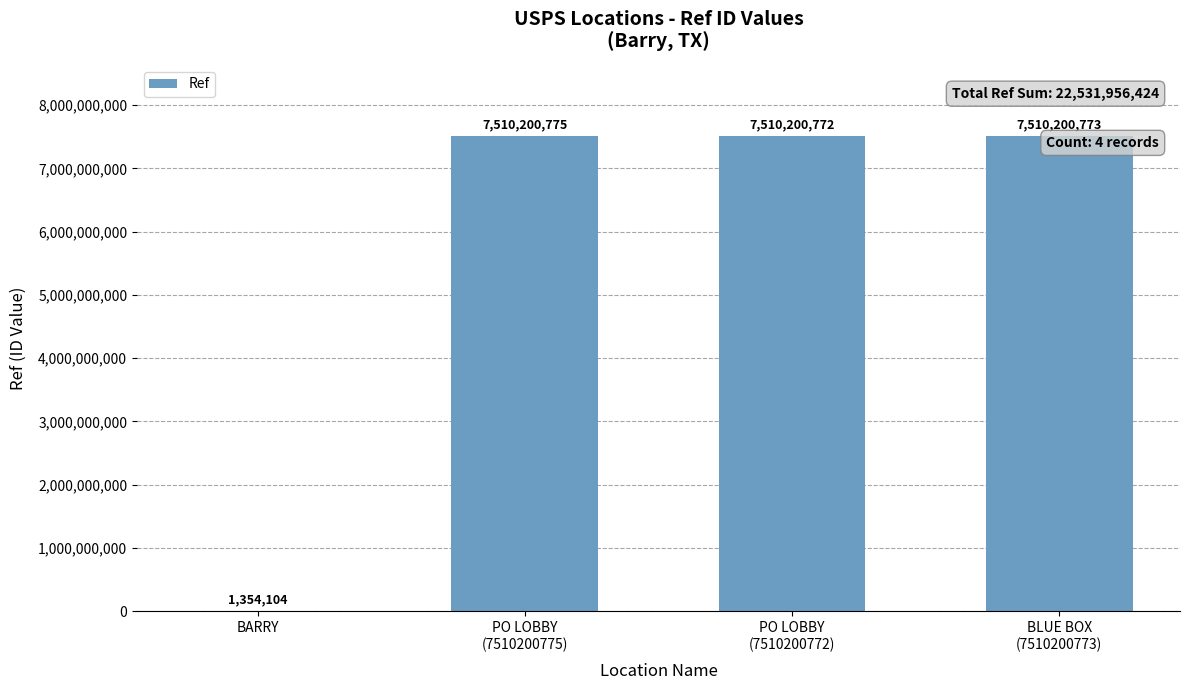

What is the greatest value displayed?

7510200775